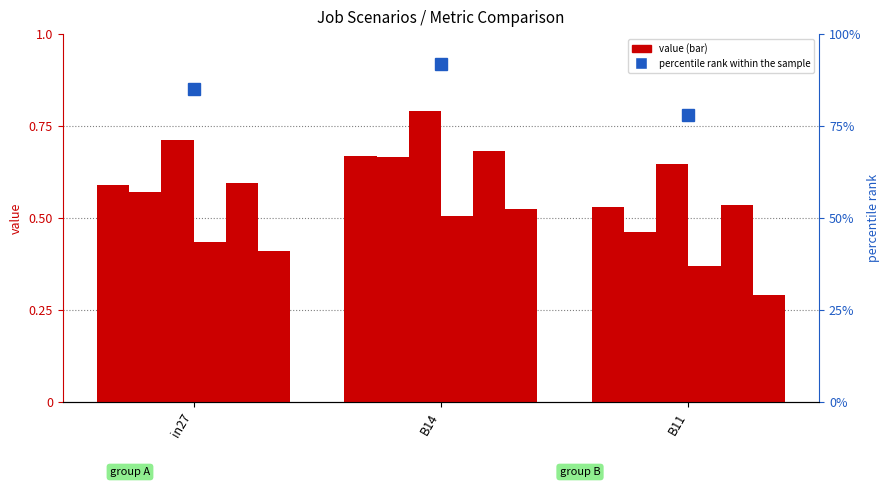

Which has a higher value, in27 or B11?

in27